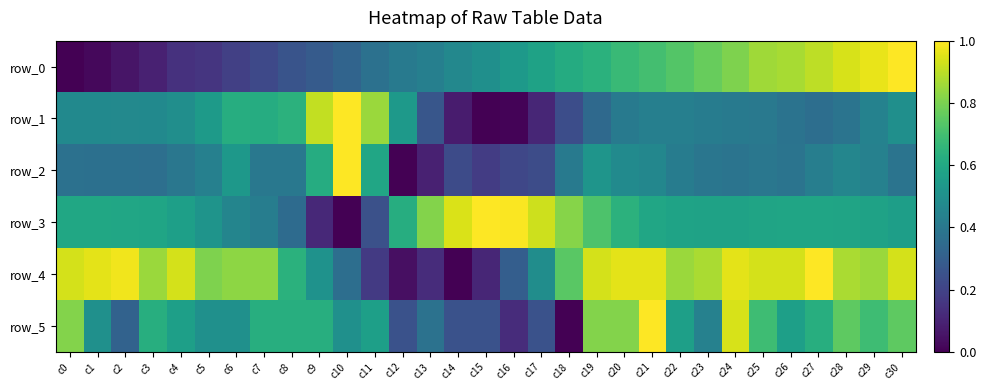

Reading right to left, list all the values displayed in this chart.

row_0: 1.0	1.0	0.9	0.9	0.9	0.9	0.8	0.8	0.7	0.7	0.7	0.6	0.6	0.6	0.5	0.5	0.5	0.4	0.4	0.4	0.3	0.3	0.3	0.2	0.2	0.2	0.1	0.1	0.1	0.0	0.0
row_1: 0.5	0.4	0.4	0.4	0.4	0.4	0.4	0.4	0.4	0.4	0.4	0.3	0.2	0.1	0.0	0.0	0.1	0.3	0.5	0.8	1.0	0.9	0.6	0.6	0.6	0.5	0.5	0.5	0.5	0.5	0.5
row_2: 0.4	0.4	0.5	0.4	0.4	0.4	0.4	0.4	0.4	0.5	0.5	0.5	0.4	0.2	0.2	0.2	0.2	0.1	0.0	0.6	1.0	0.6	0.4	0.4	0.5	0.4	0.4	0.4	0.4	0.4	0.4
row_3: 0.6	0.6	0.6	0.6	0.6	0.6	0.6	0.6	0.6	0.6	0.6	0.7	0.8	0.9	1.0	1.0	0.9	0.8	0.6	0.2	0.0	0.1	0.3	0.4	0.5	0.5	0.6	0.6	0.6	0.6	0.6
row_4: 0.9	0.9	0.9	1.0	0.9	0.9	1.0	0.9	0.9	1.0	1.0	0.9	0.7	0.5	0.3	0.1	0.0	0.1	0.0	0.2	0.4	0.5	0.6	0.8	0.8	0.8	0.9	0.9	1.0	1.0	0.9
row_5: 0.8	0.7	0.8	0.6	0.6	0.7	0.9	0.4	0.6	1.0	0.8	0.8	0.0	0.2	0.1	0.2	0.2	0.4	0.2	0.6	0.5	0.6	0.6	0.6	0.5	0.5	0.6	0.6	0.3	0.5	0.8